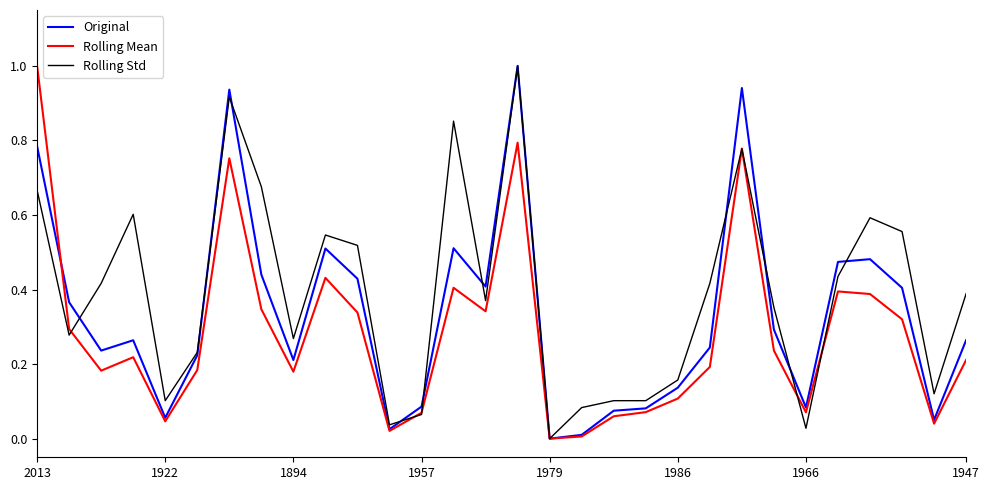

How many lines are shown in the chart?

3